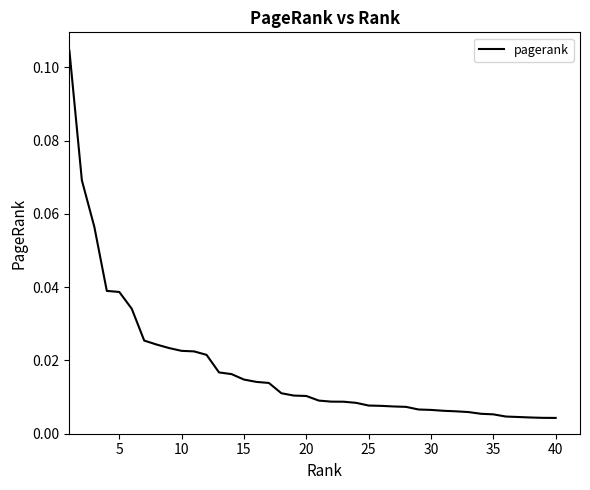

True or false: the data has more than 0 interior local peaks.

False